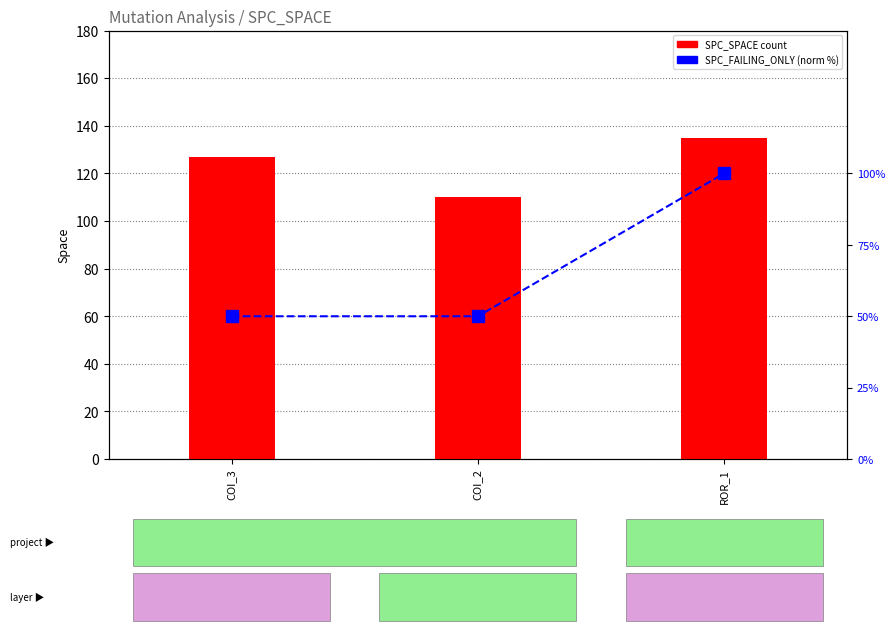

At which label is SPC_FAILING_ONLY (norm %) closest to 75?

COI_3